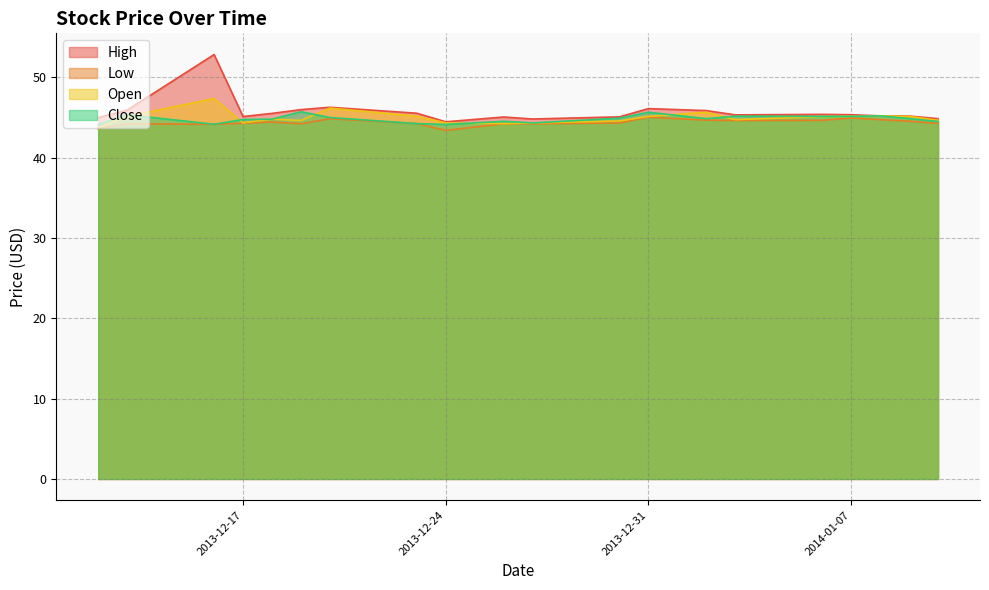

Rank the series at 2013-12-31 from highest to lowest value.

High, Close, Open, Low